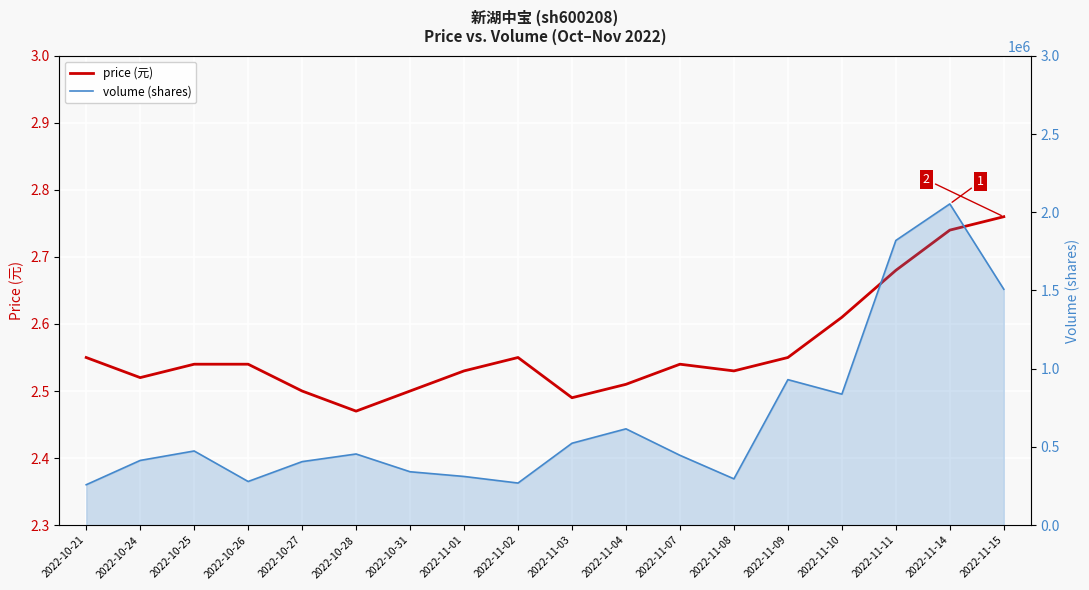

Rank the series by their maximum value, from highest to lowest.

volume (shares), price (元)